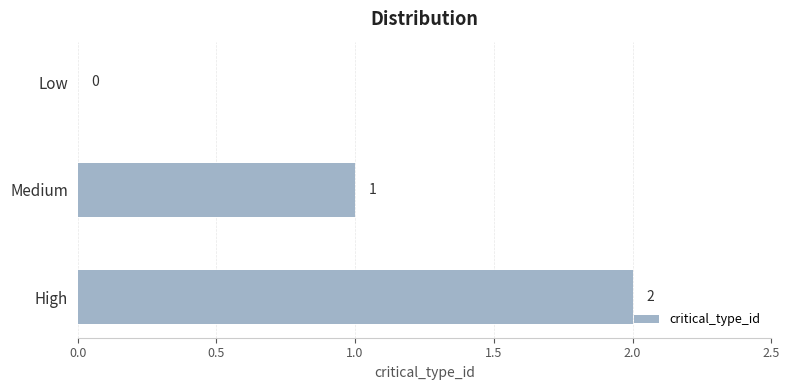

The chart shows a value of 3 at High. True or false?

False